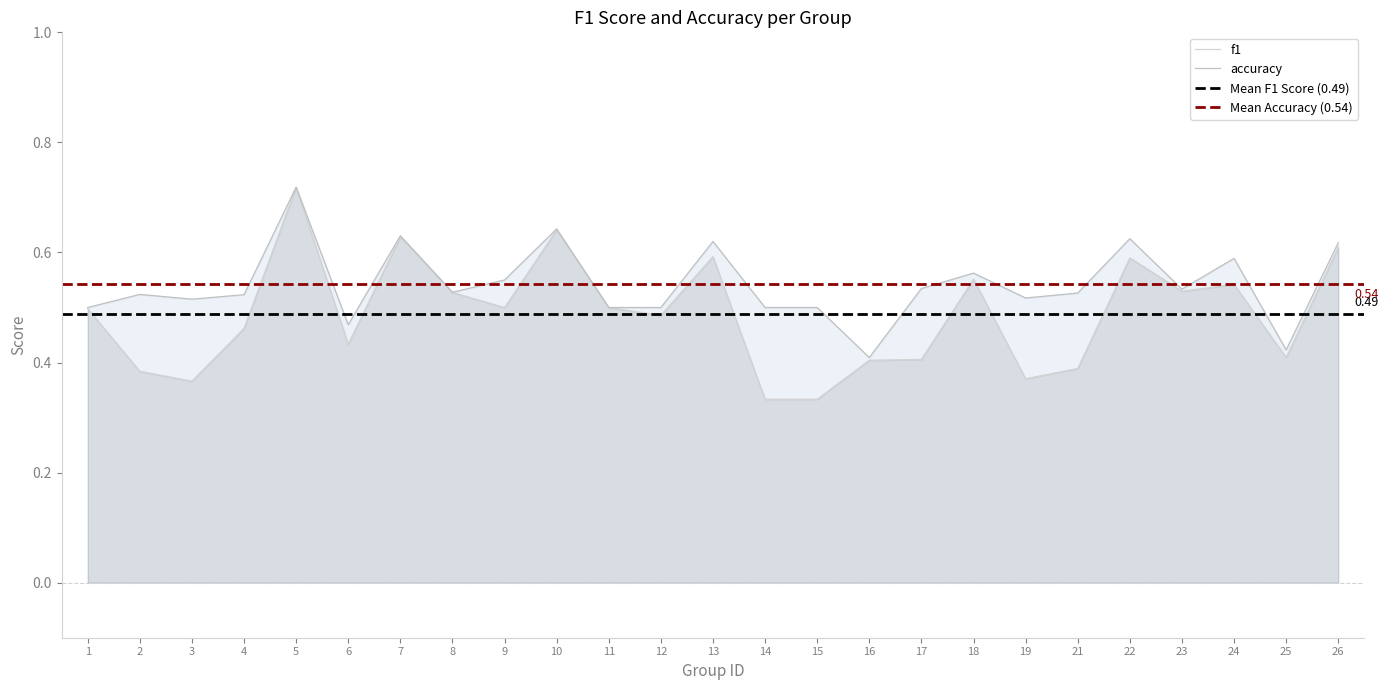

List the series in order of their peak value, highest first.

accuracy, f1